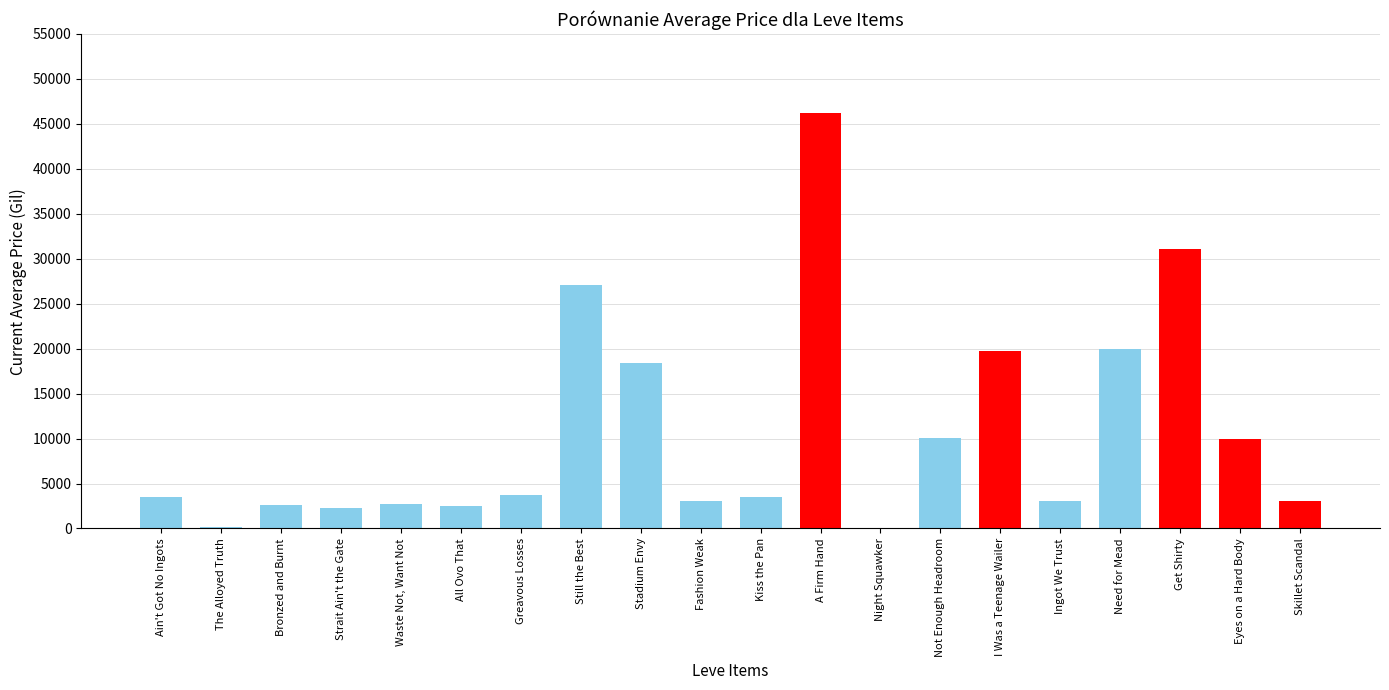

Is it true that the value at Bronzed and Burnt is 965.6?

False